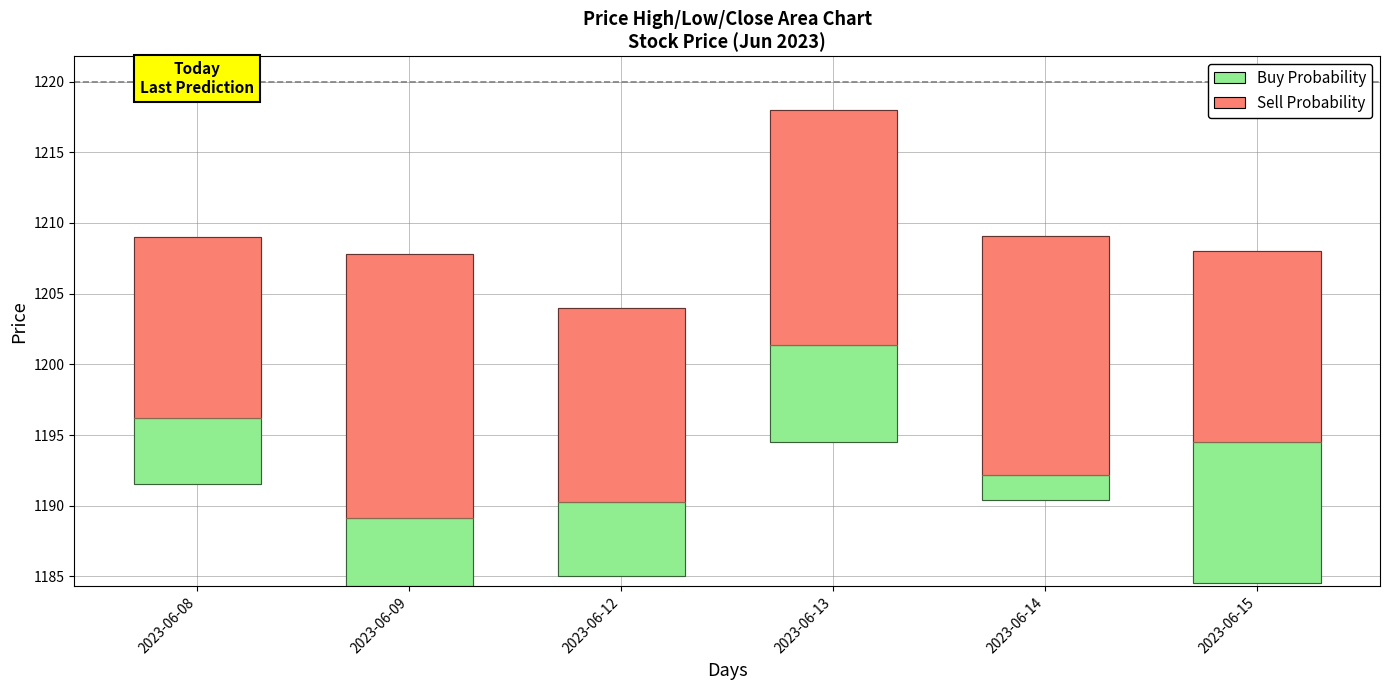

At how many categories does at least one series exceed 16?

3